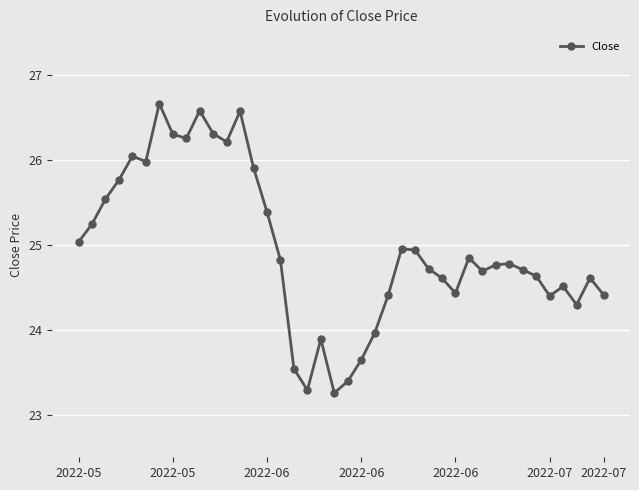

True or false: the data has more than 2 interior local peaks.

True